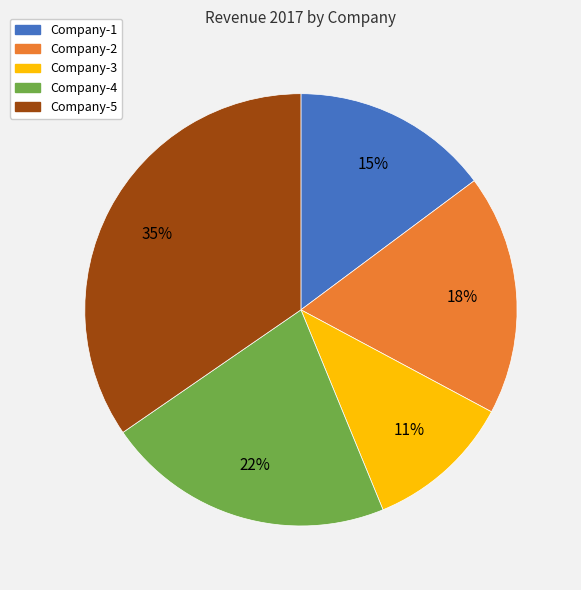

Is Company-2 the majority of the pie?

No